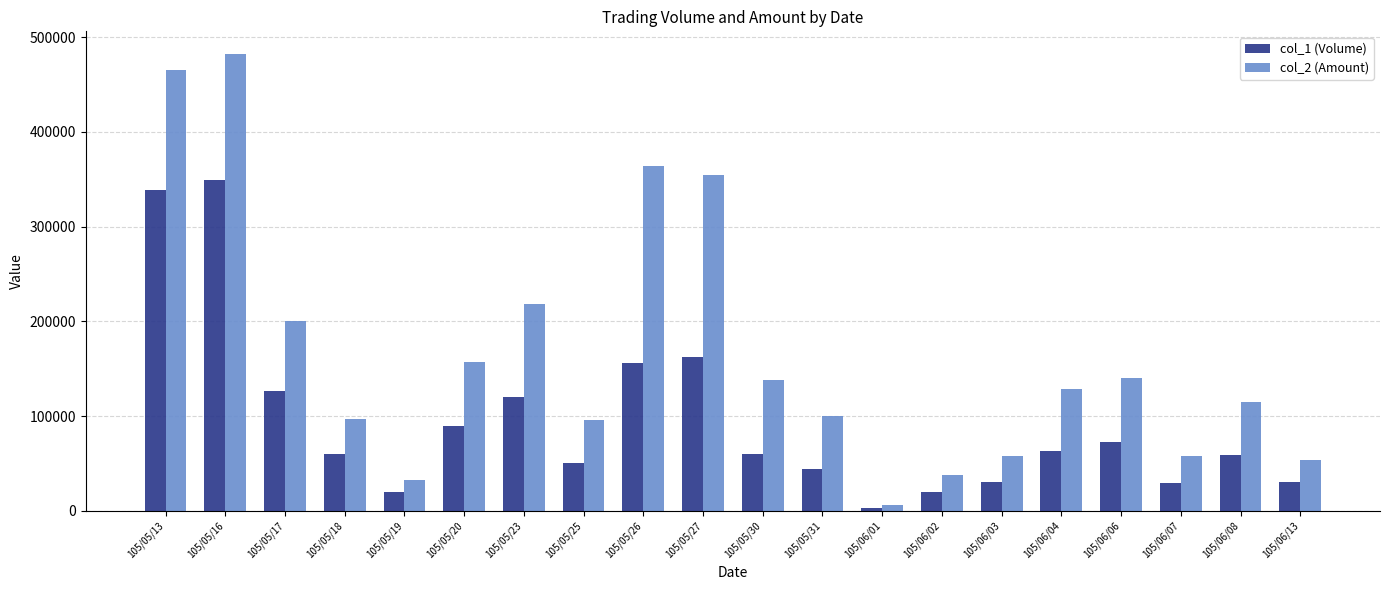

How many bars are there in total?

40